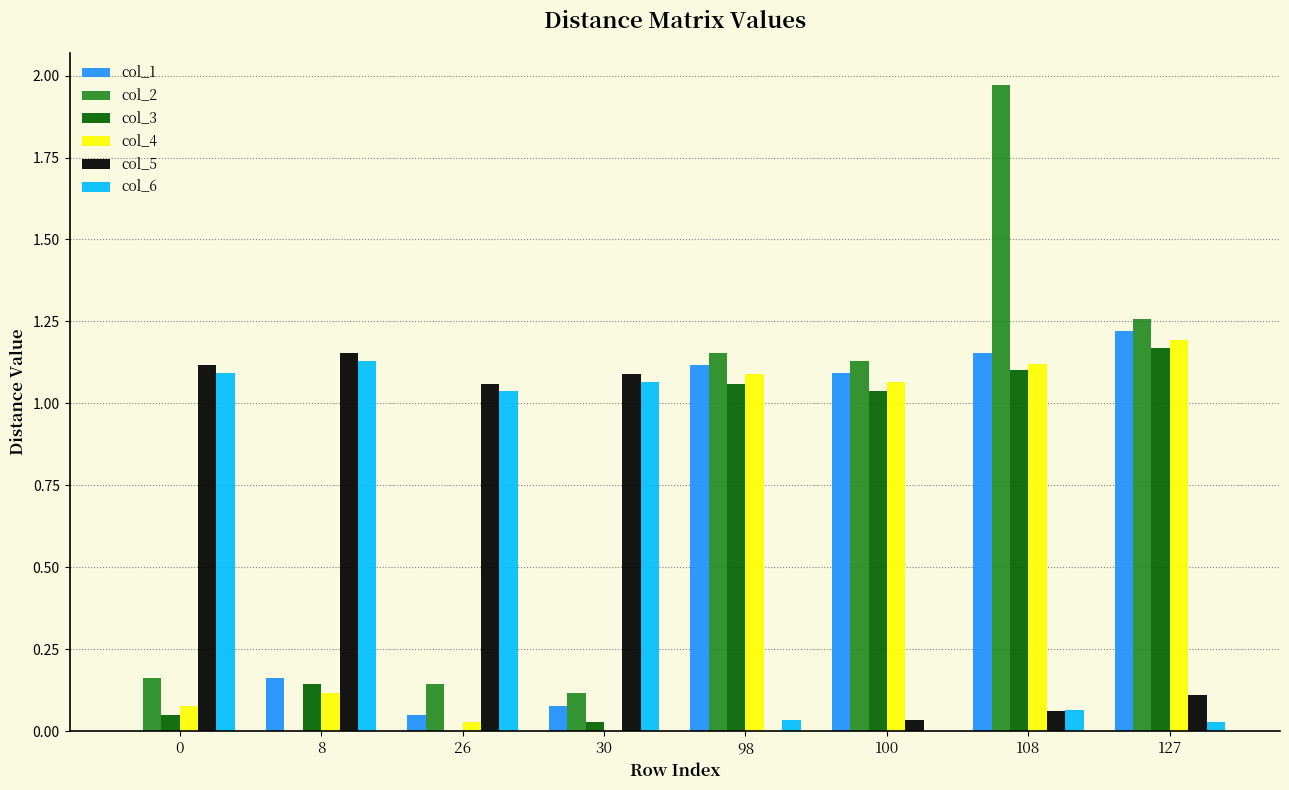

The col_4 series shows 0.1 at 0. True or false?

True